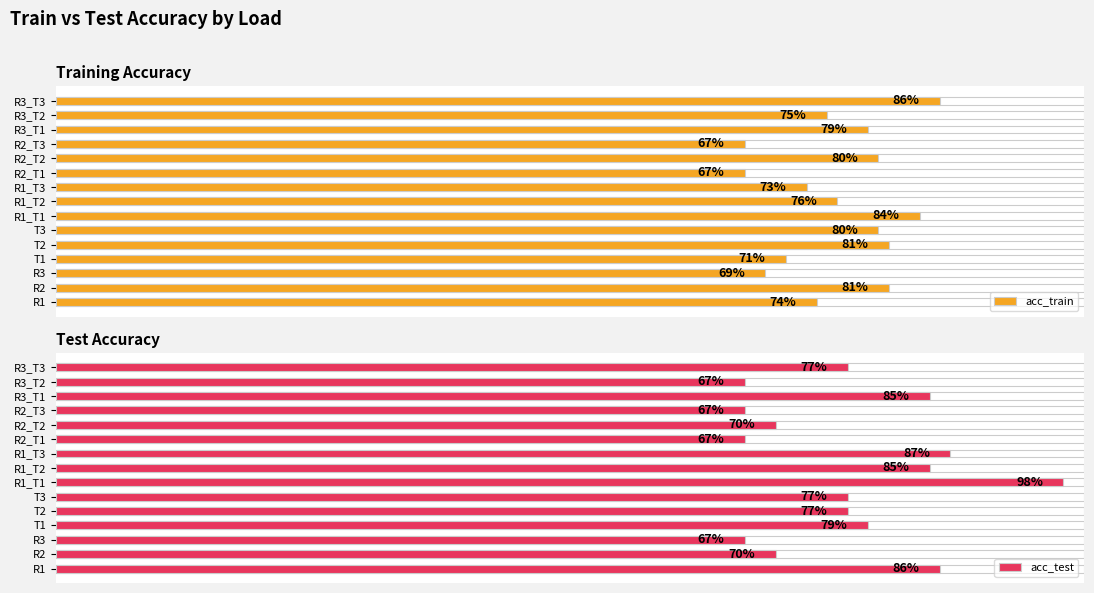

What is the difference between the highest and lowest values at R1_T1?

0.1